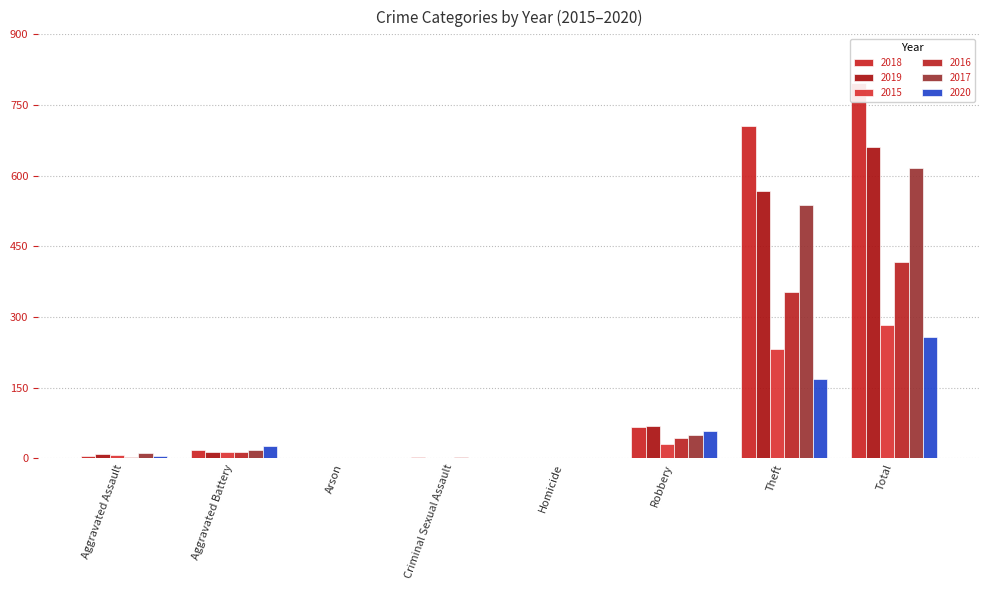

How many groups of bars are there?

8